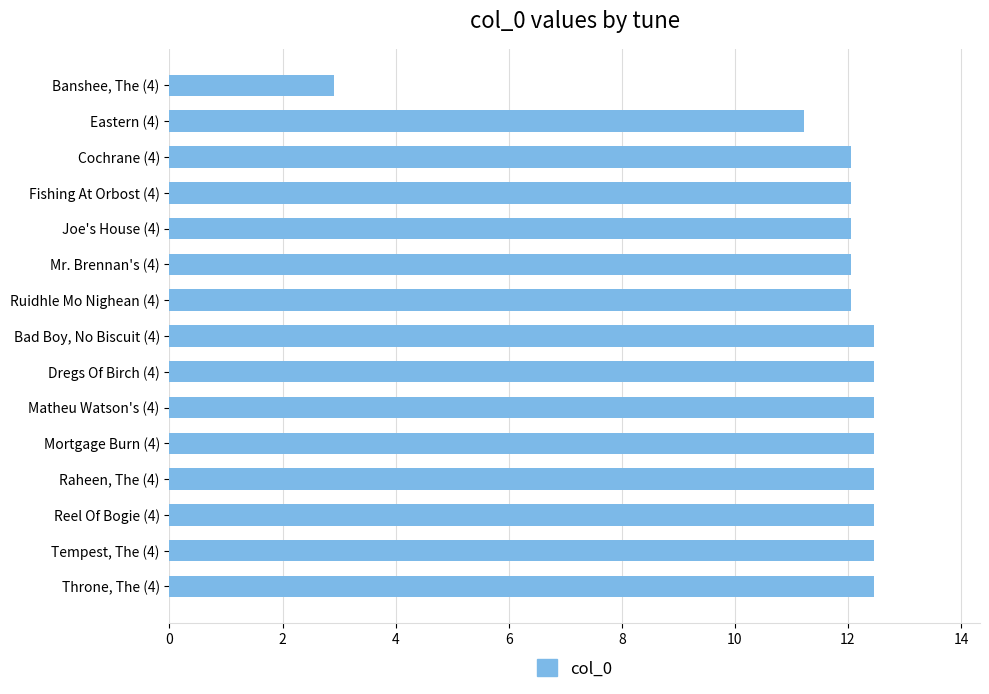

Approximately how many times larger is the value at Throne, The (4) compared to Fishing At Orbost (4)?

1.0